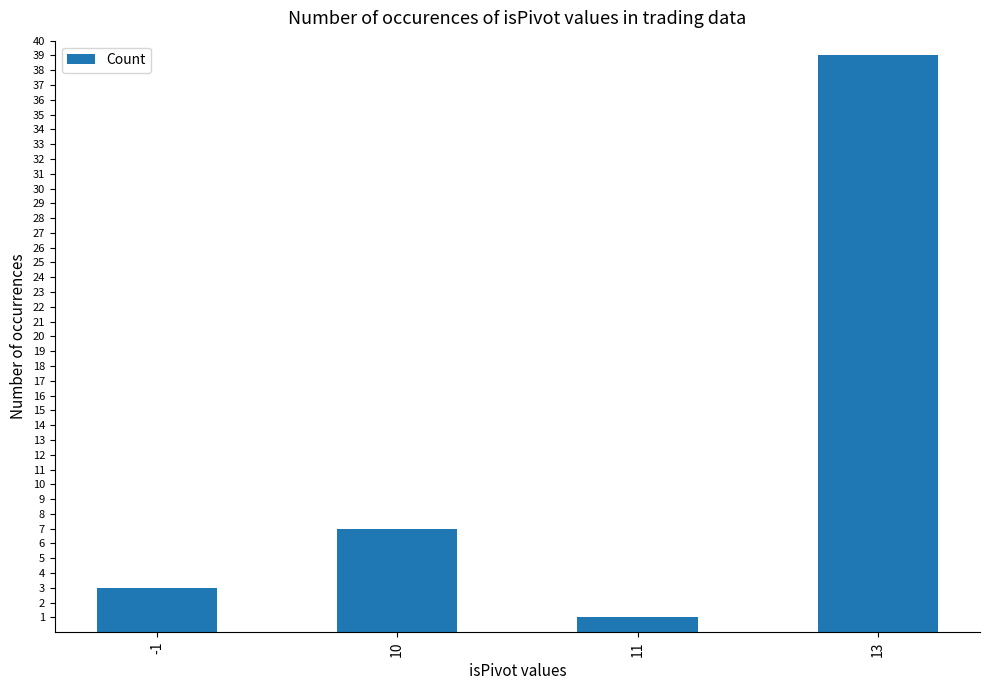

The chart shows a value of 5 at -1. True or false?

False